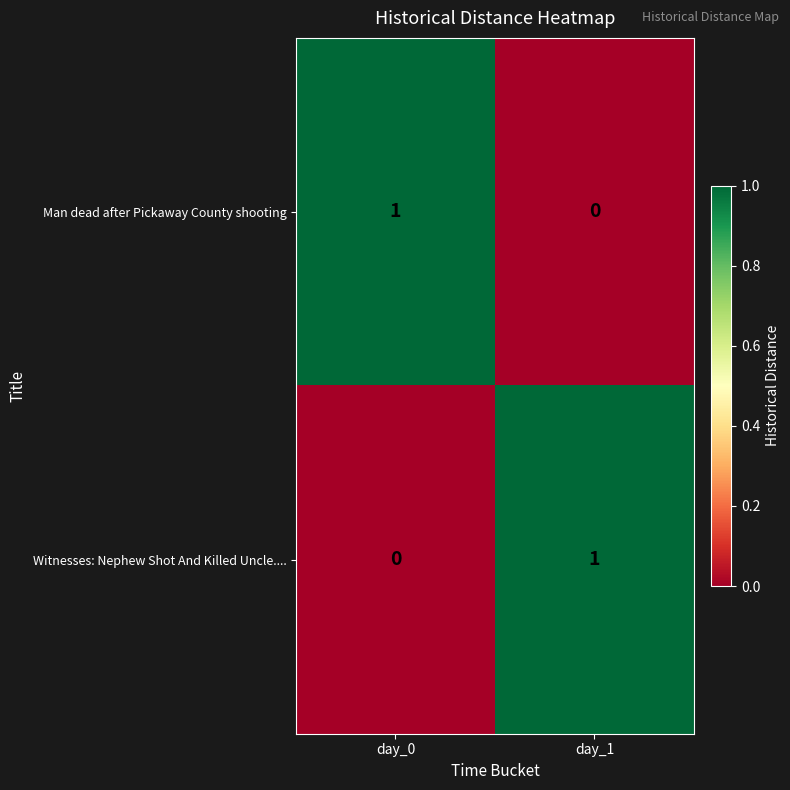

List the labels in order of Man dead after Pickaway County shooting value, largest first.

day_0, day_1